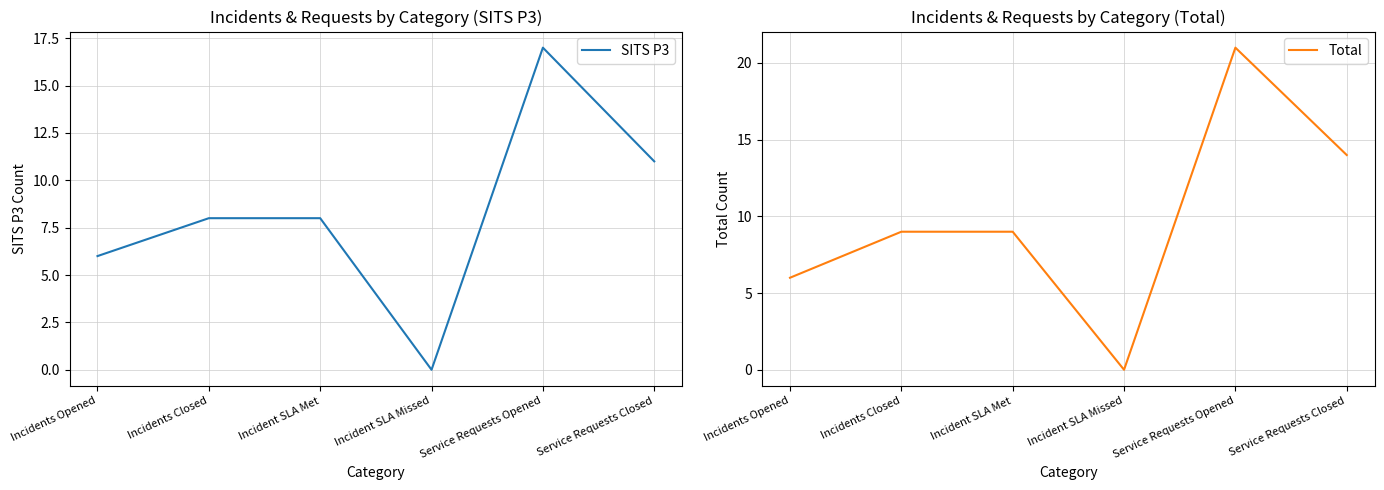

What is the difference between the maximum and minimum values in the SITS P3 series?

17